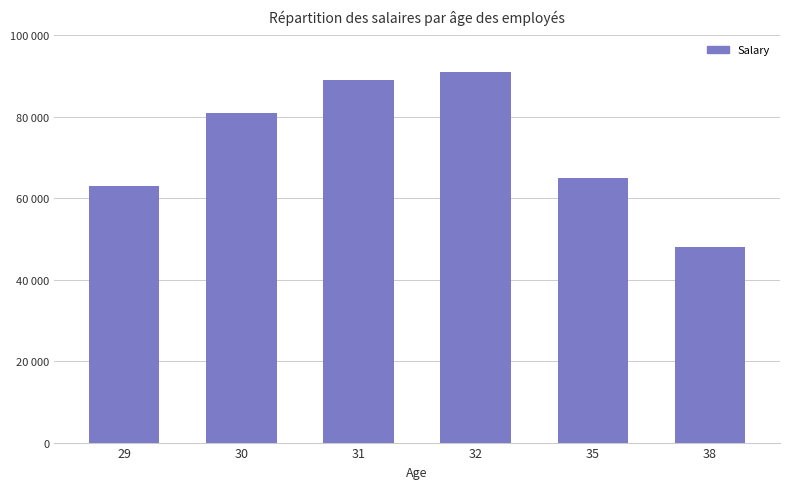

Are the bars horizontal?

No